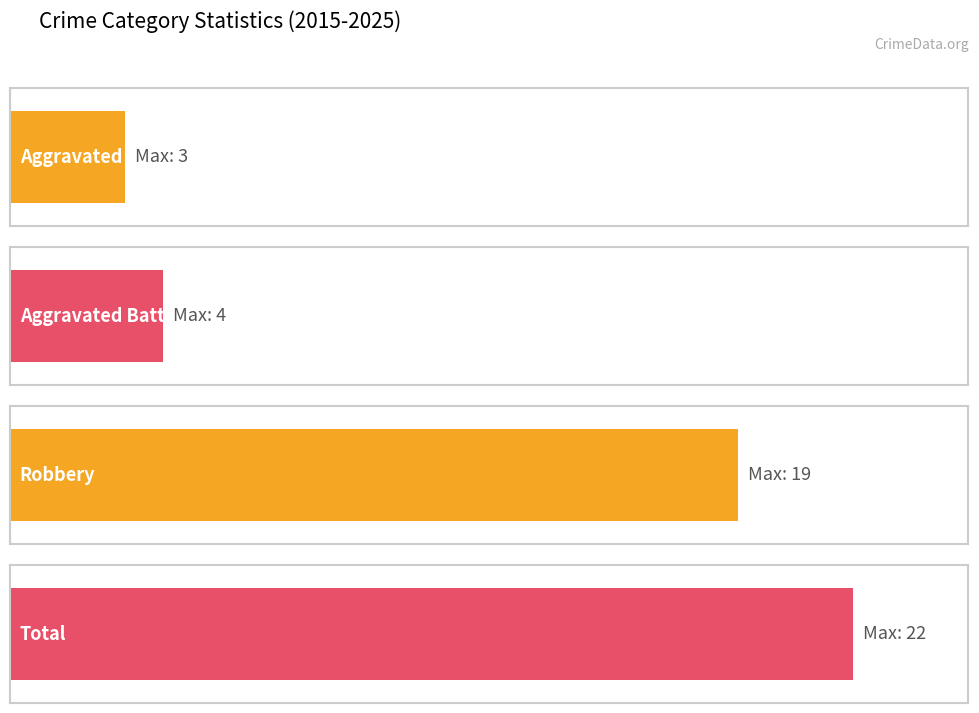

What are all the series names shown in the legend?

Aggravated Assault, Aggravated Battery, Robbery, Total